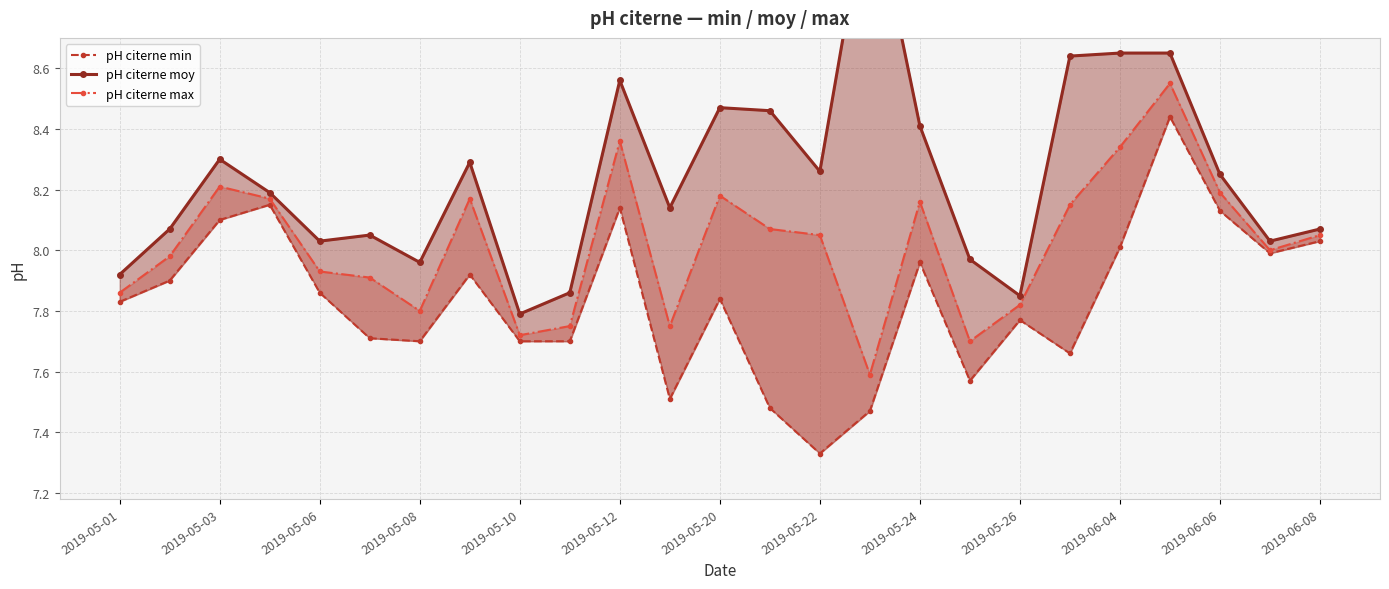

What is the average value of the pH citerne max series?

8.0